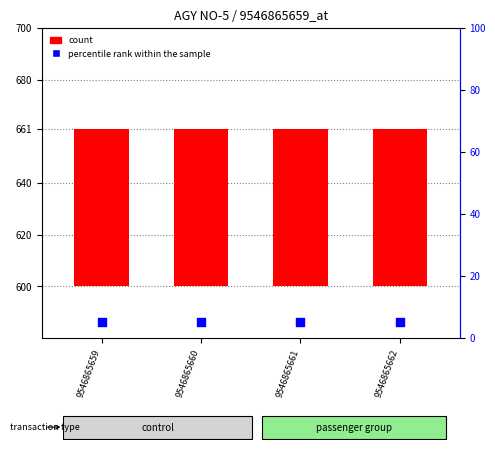

Which series has the largest Y range (max minus min)?

count